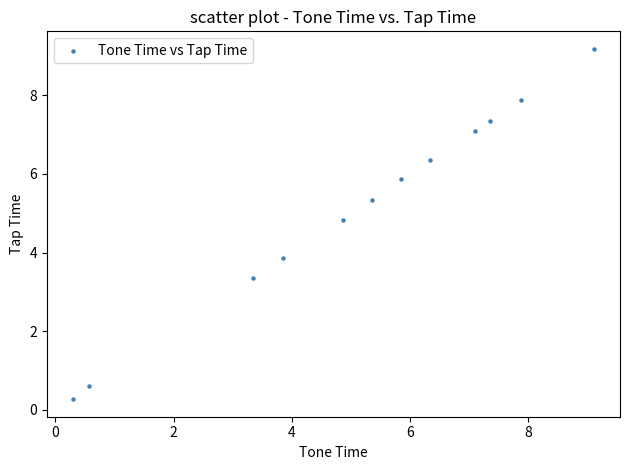

What is the range of X values (max minus min)?

8.8